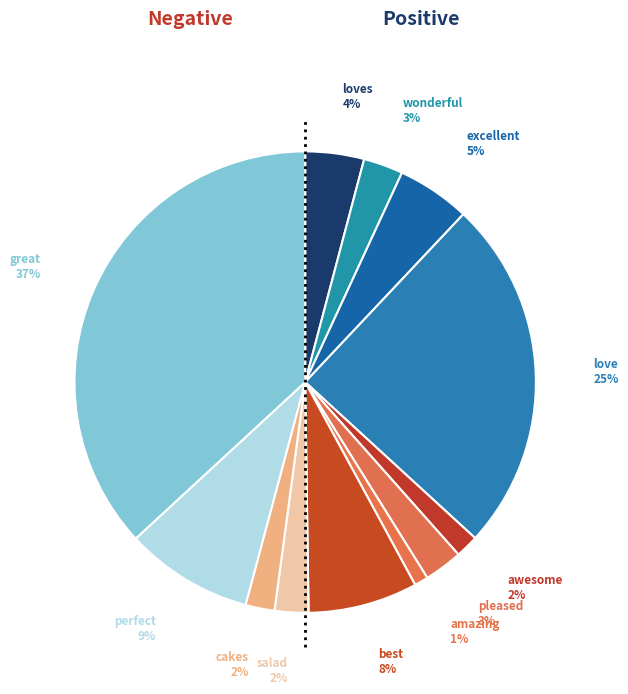

Count the number of slices in the pie.

12